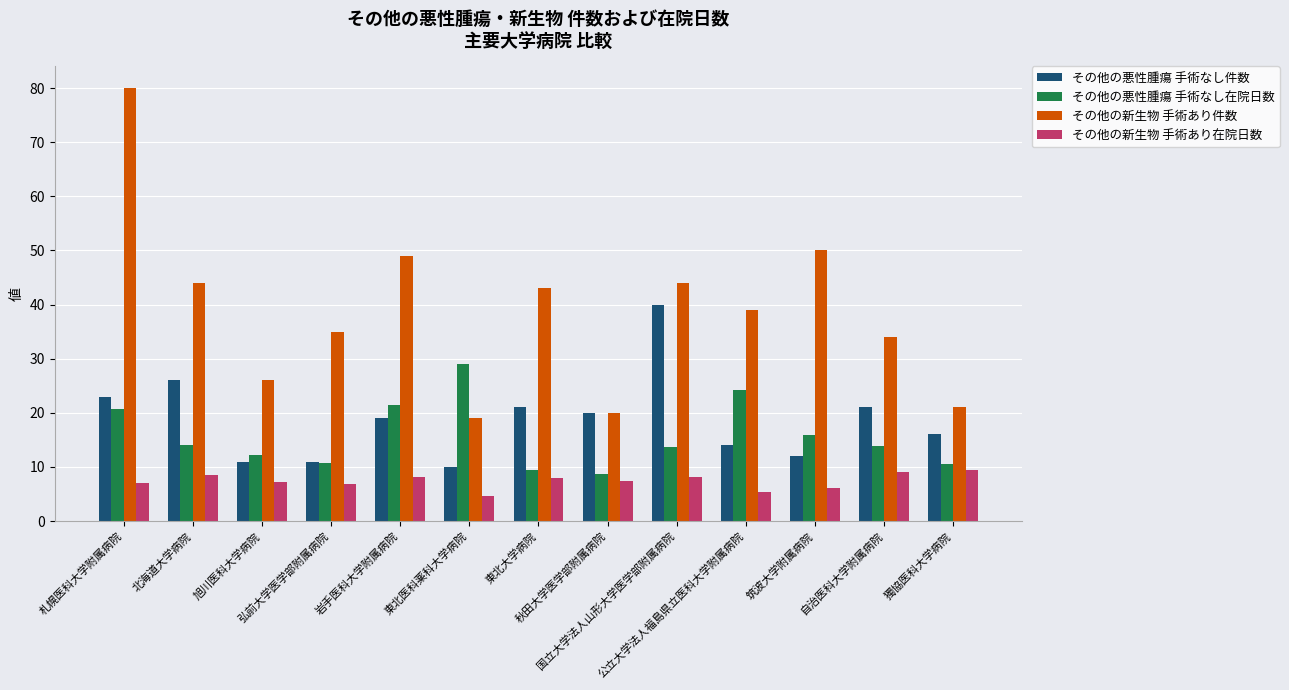

What are all the series names shown in the legend?

その他の悪性腫瘍 手術なし件数, その他の悪性腫瘍 手術なし在院日数, その他の新生物 手術あり件数, その他の新生物 手術あり在院日数